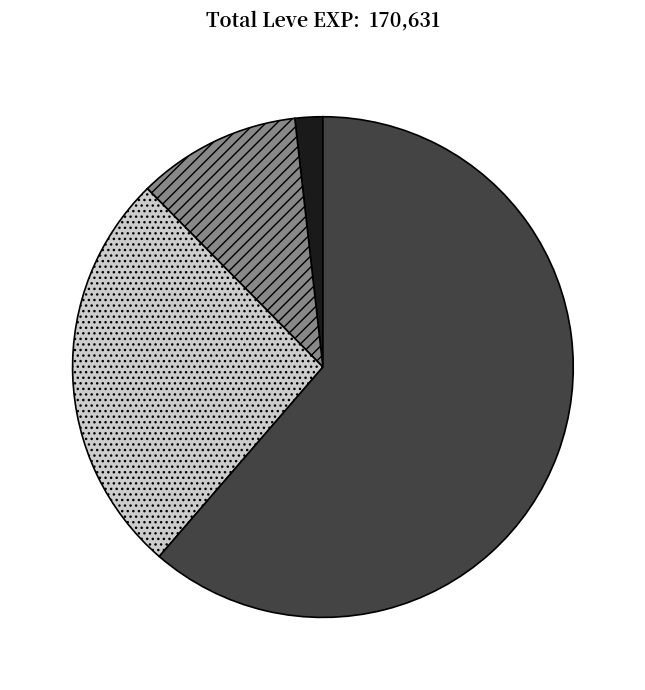

Is there a majority slice in this chart?

Yes